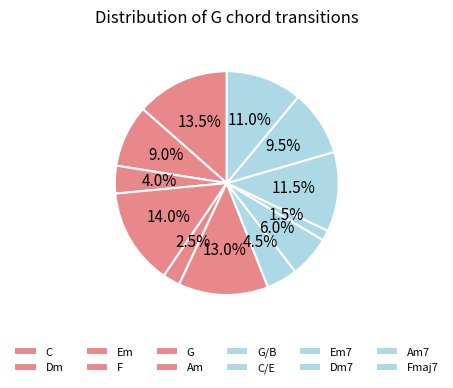

What percentage is the C slice, to the nearest percent?

14%